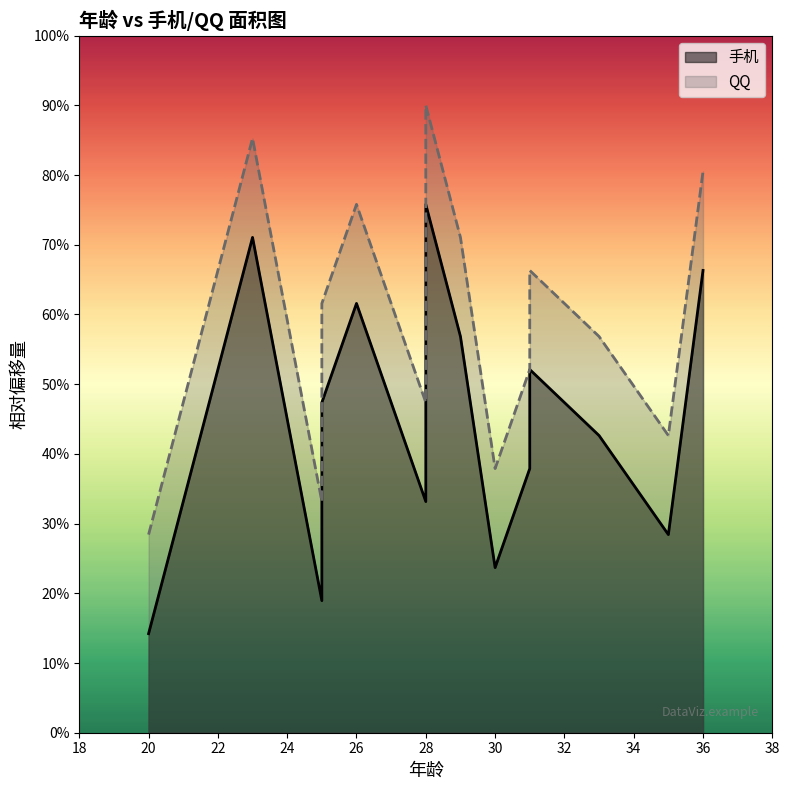

At which category does the chart reach its minimum across all series?

20